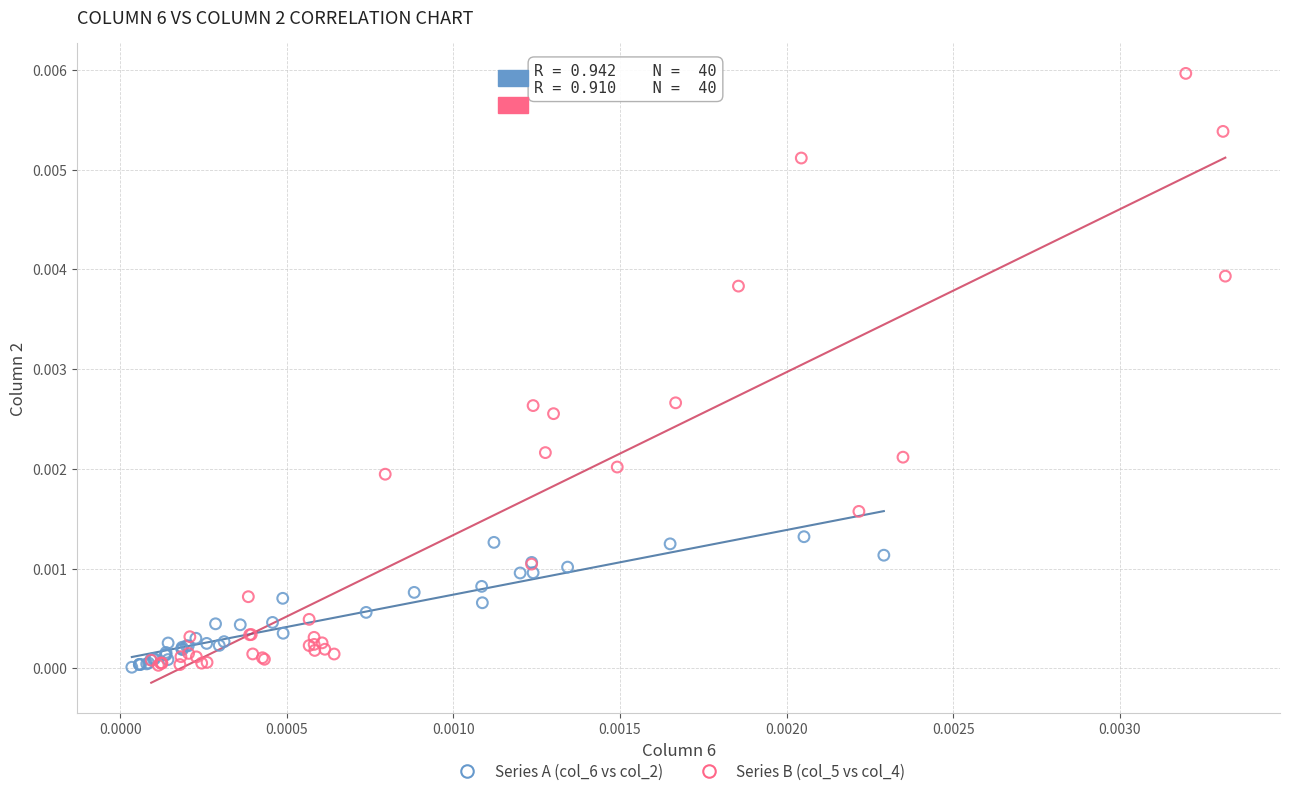

Which series reaches the maximum Y coordinate?

Series B (col_5 vs col_4)